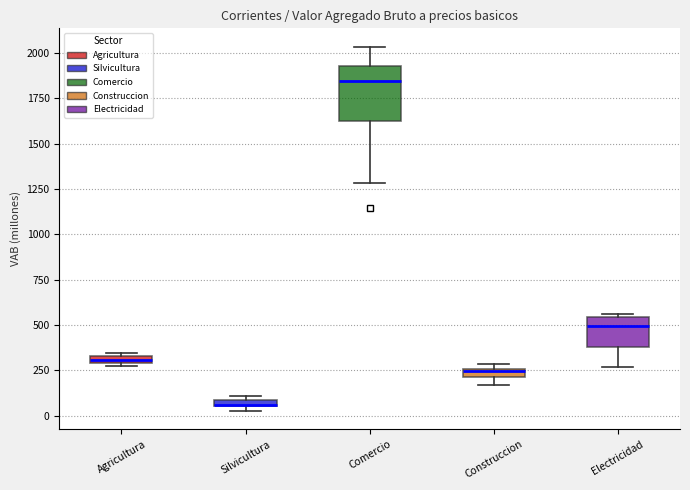

Which box is the tallest, from its lower edge to its upper edge?

Comercio